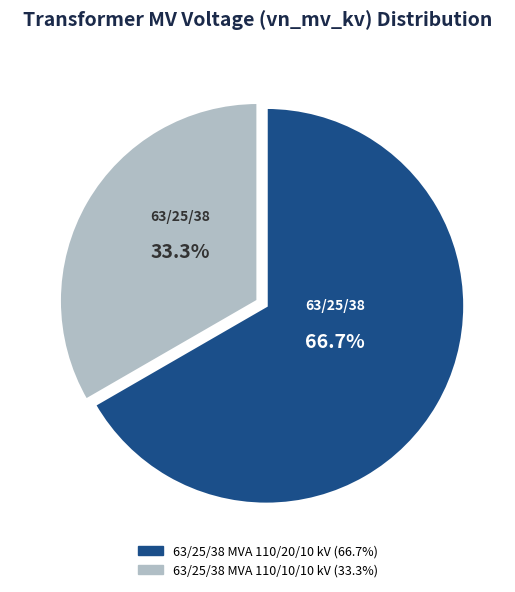

What is the ratio of the value at 63/25/38 MVA 110/10/10 kV to the value at 63/25/38 MVA 110/20/10 kV?

0.5